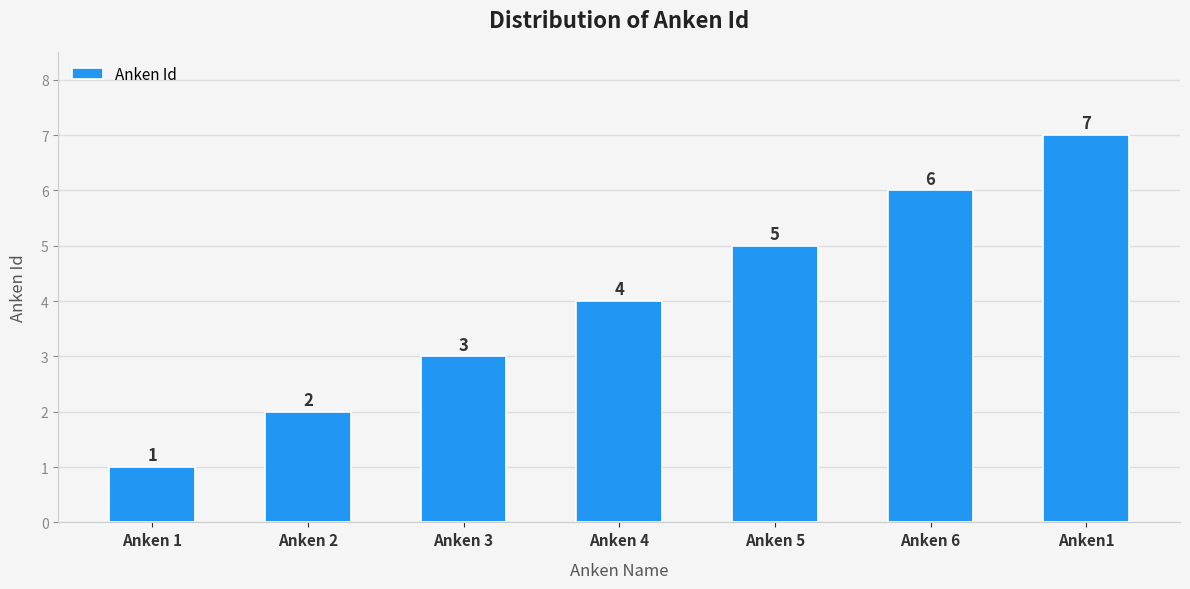

What is the sum of all values?

28